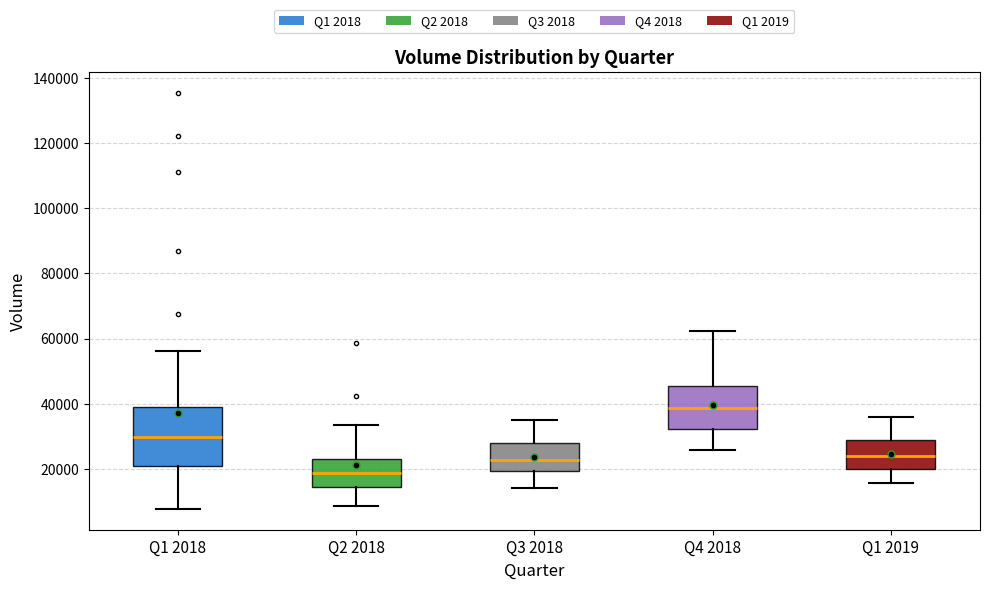

Which box has the highest median line?

Q4 2018